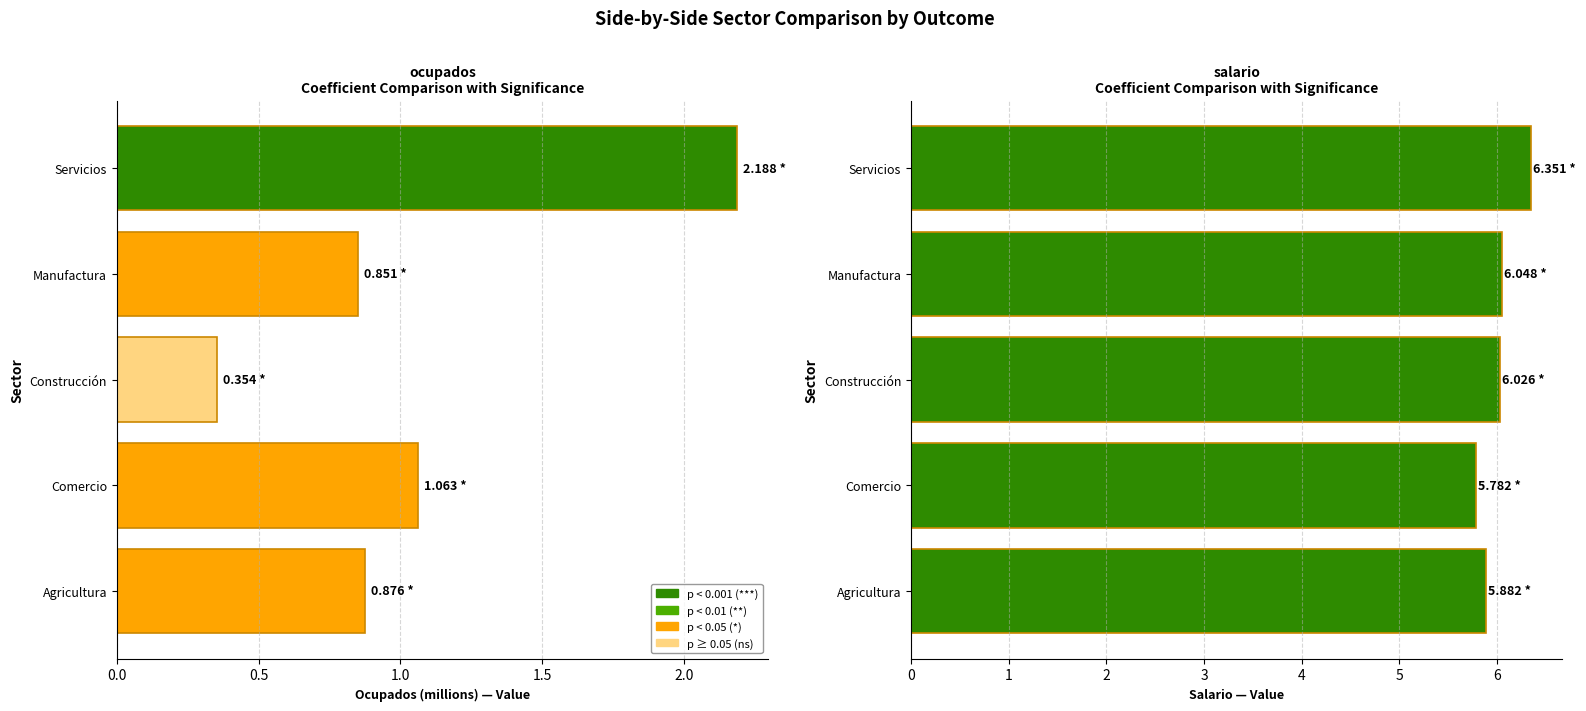

What is the maximum value shown in the chart?

6.4